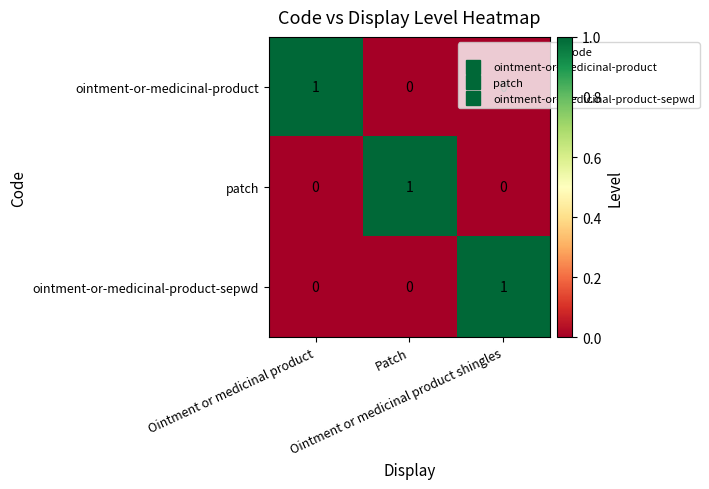

Count the number of categories in the chart.

3